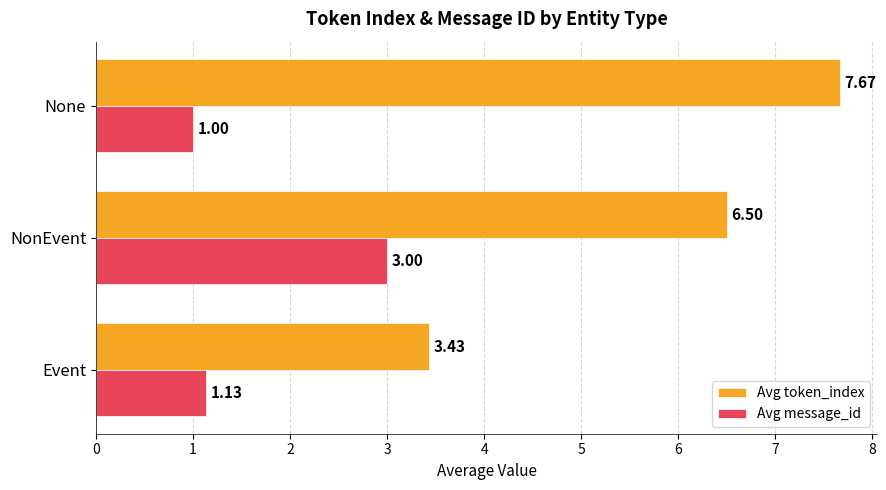

What is the difference between the maximum and minimum values in the Avg token_index series?

4.2